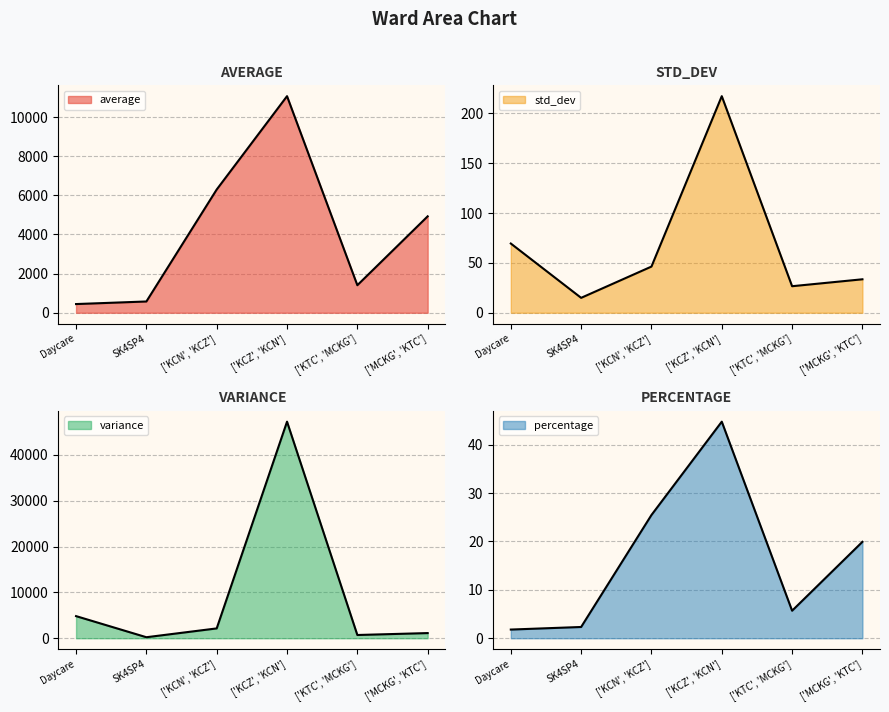

True or false: percentage has a value of 0.8 at Daycare.

False